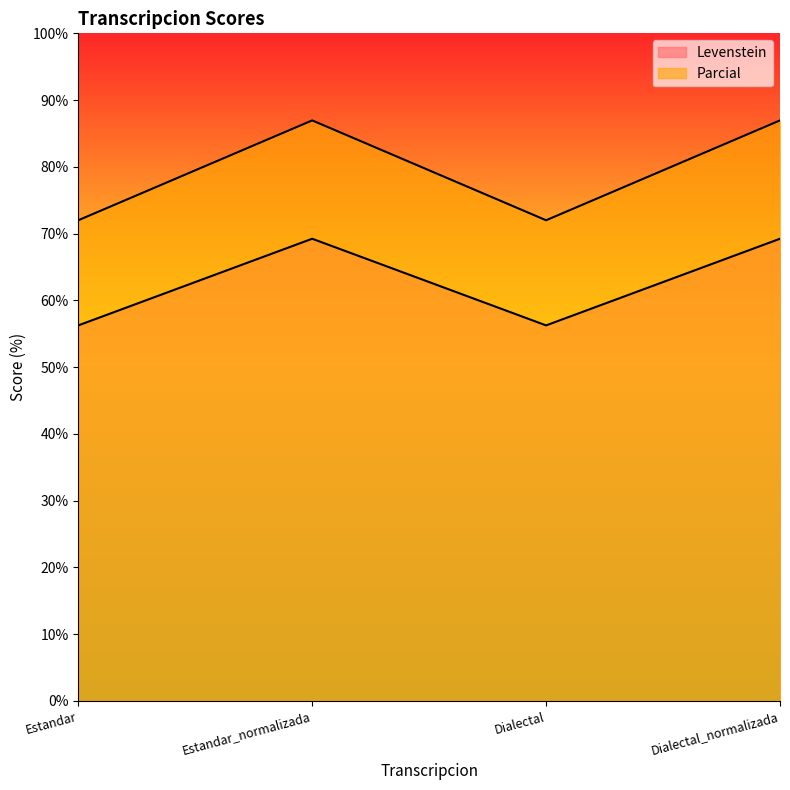

How many values in the Parcial series exceed 69?

2